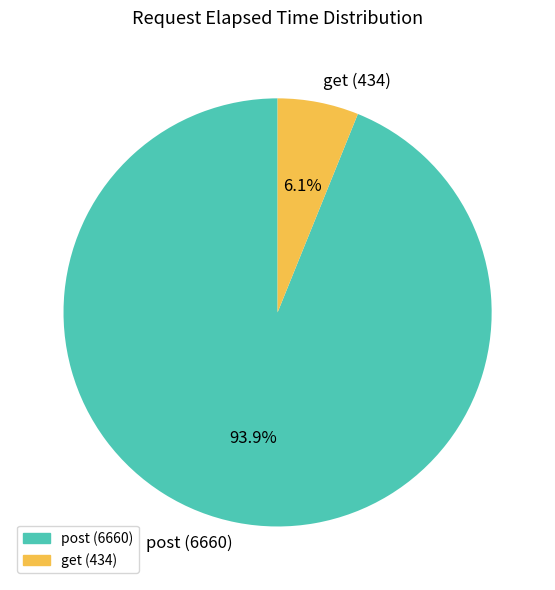

Combined, what portion of the pie is post (6660) and get (434)?

100.0%